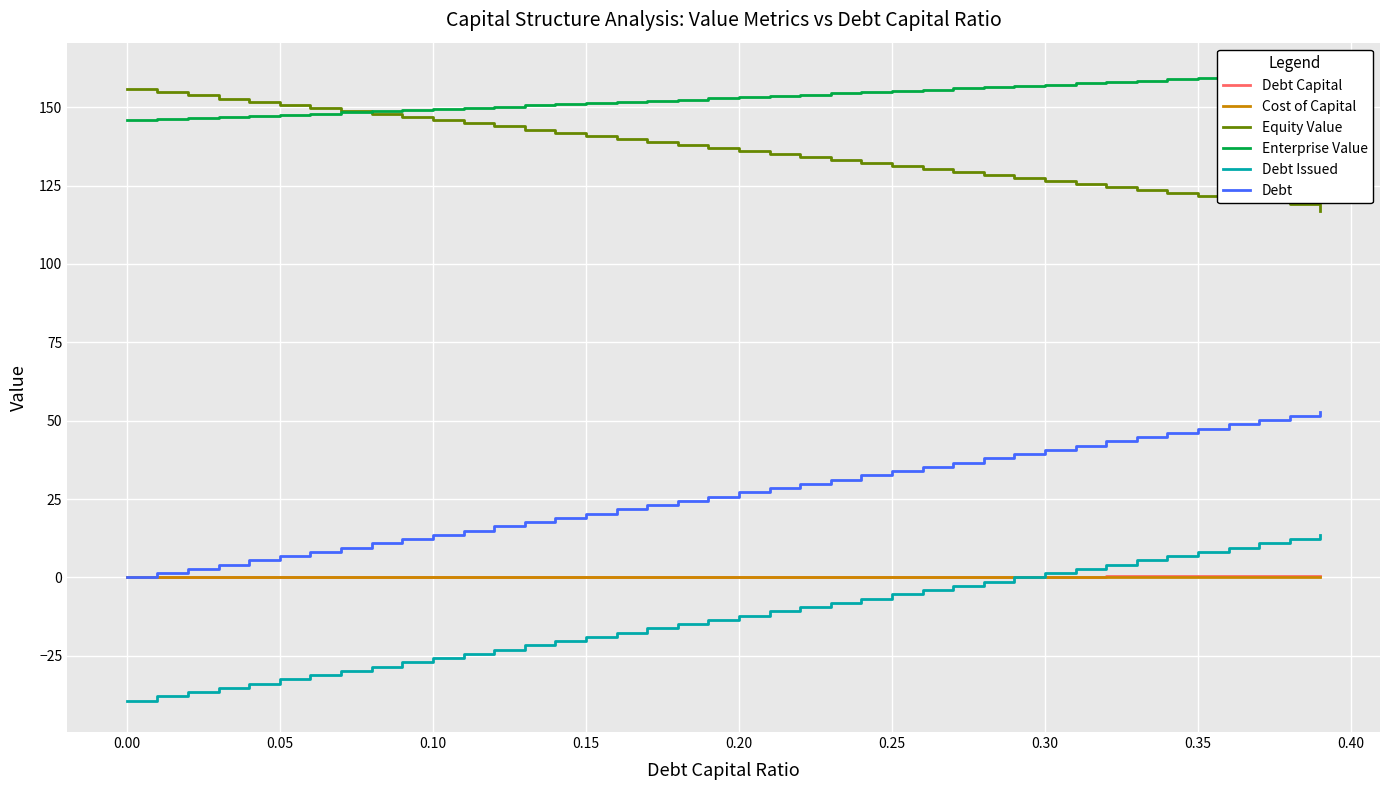

What is the lowest value of the Enterprise Value series?

145.8